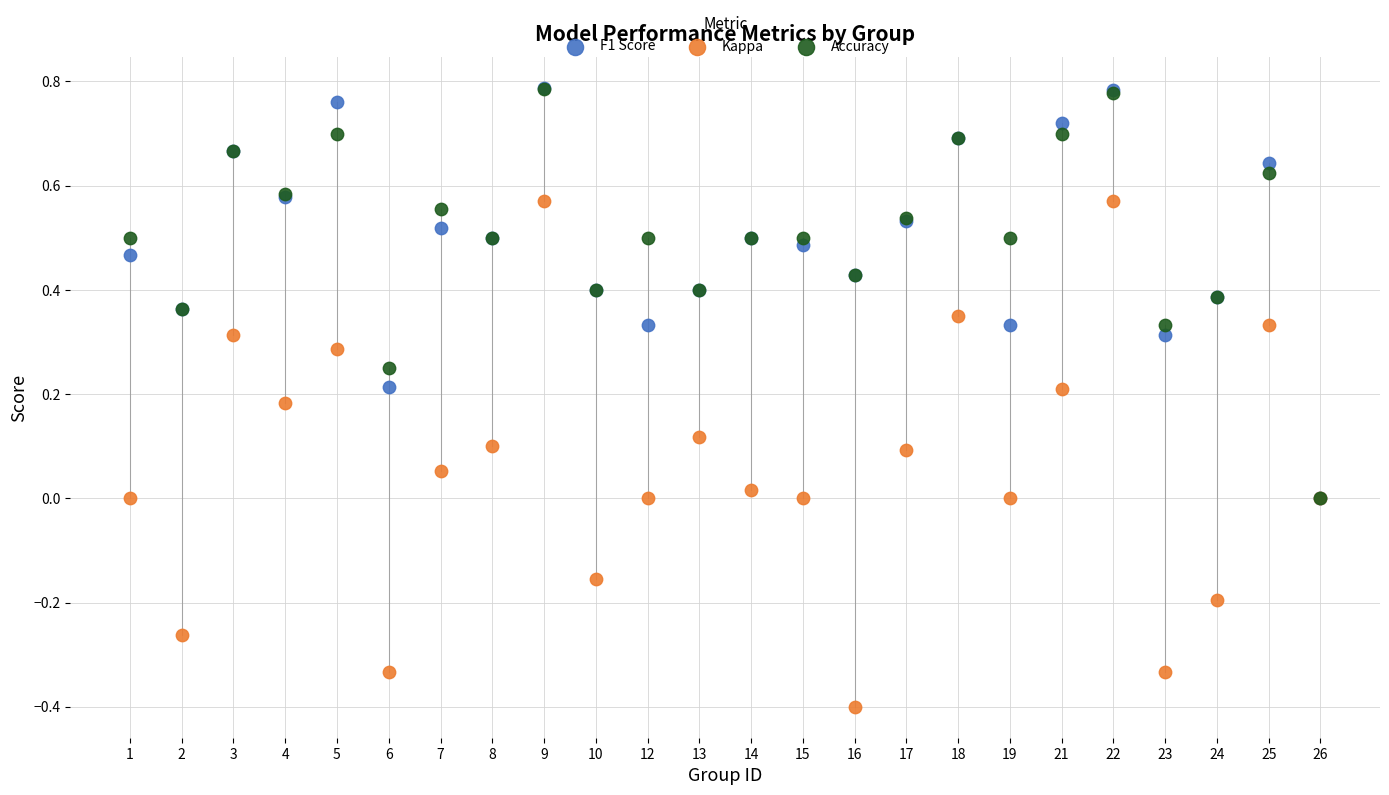

What are all the series names shown in the legend?

F1 Score, Kappa, Accuracy